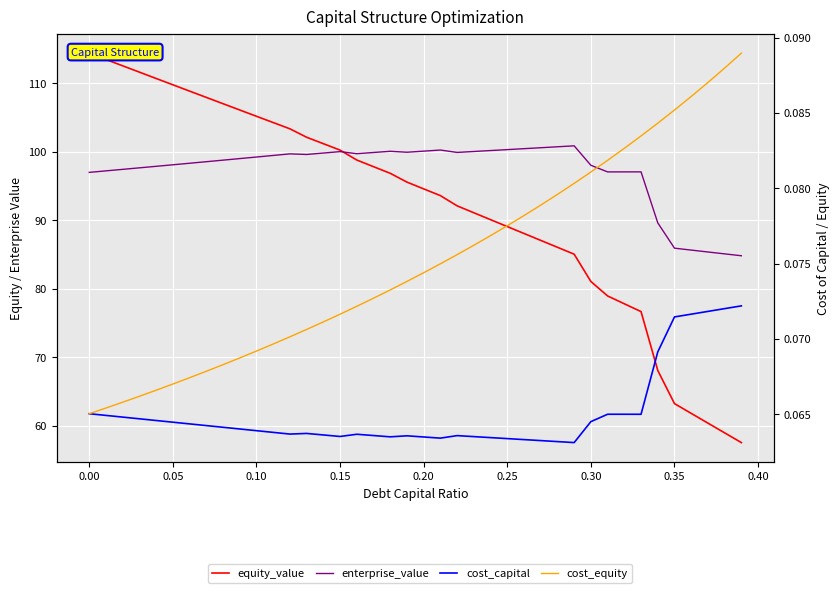

The value of equity_value at 33 is 107.6. True or false?

False